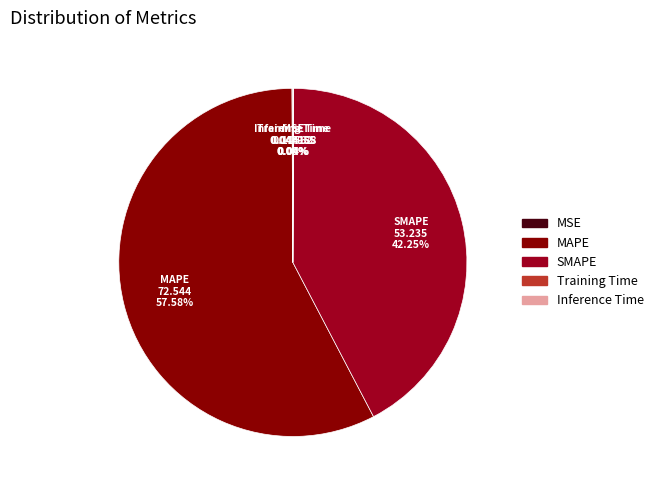

Does MAPE represent more than half of the total?

Yes